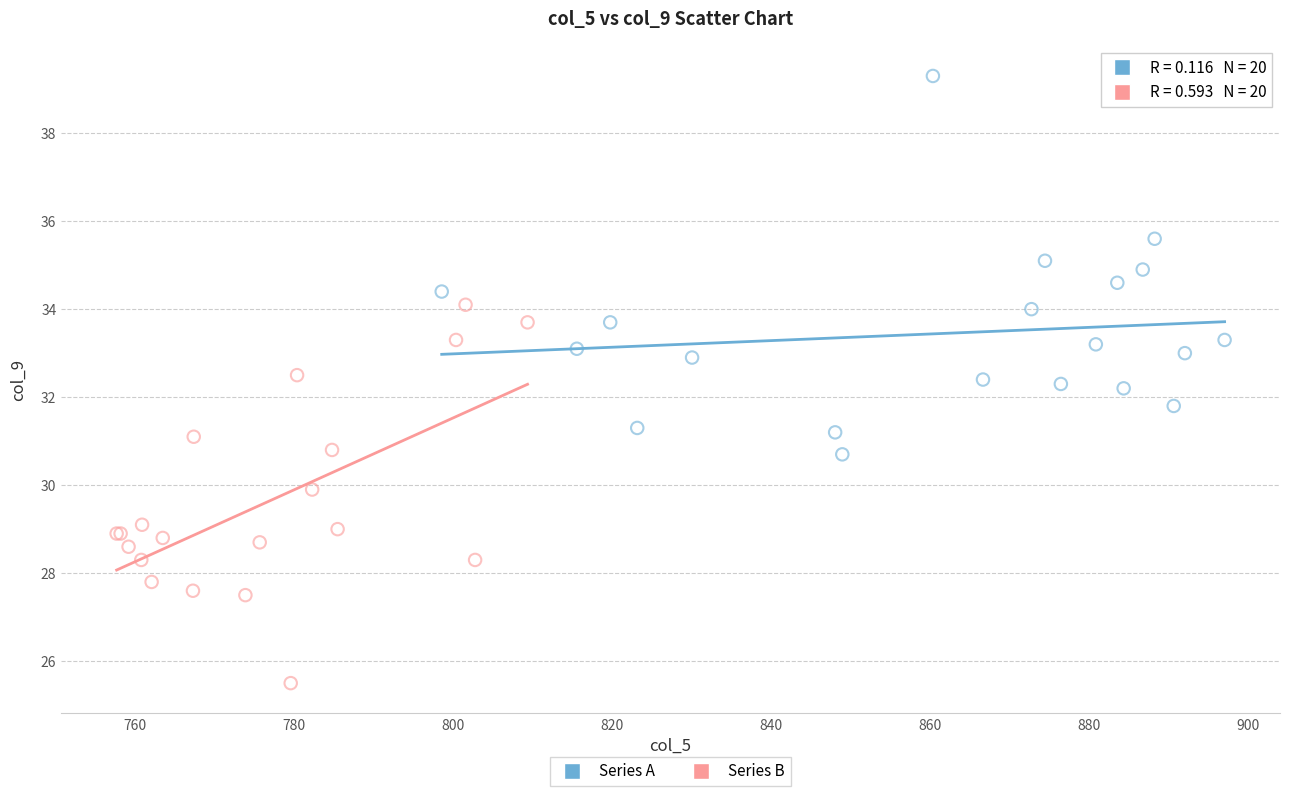

Which series contains the highest Y value?

Series A